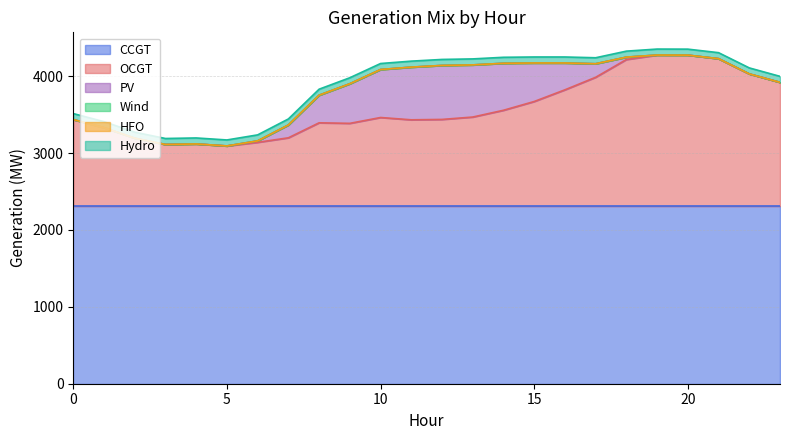

At which category does OCGT reach its first local valley?

3